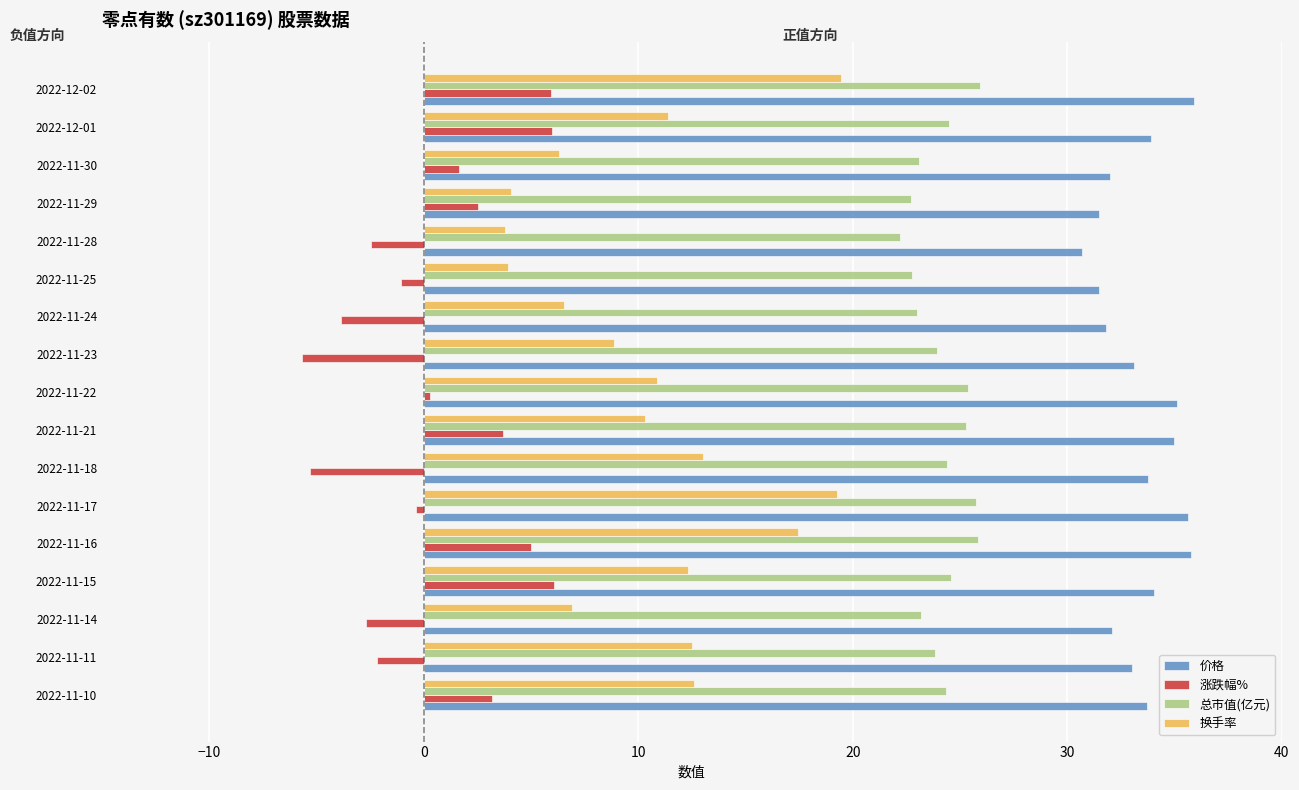

Read the 涨跌幅% value at 2022-11-22.

0.3